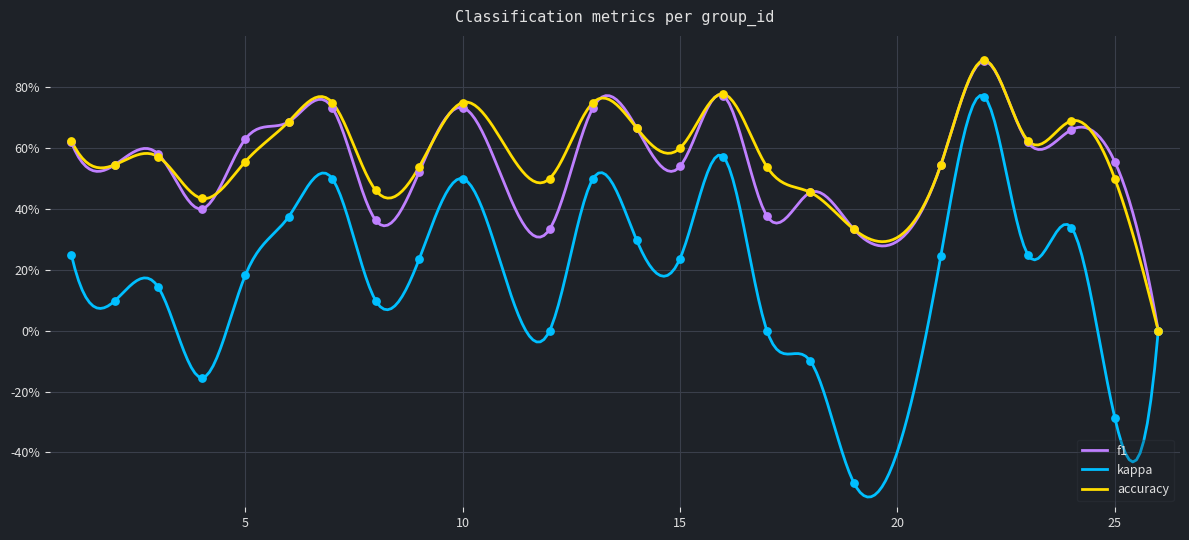

Is the value of f1 at 4 greater than the value of accuracy at 10?

No